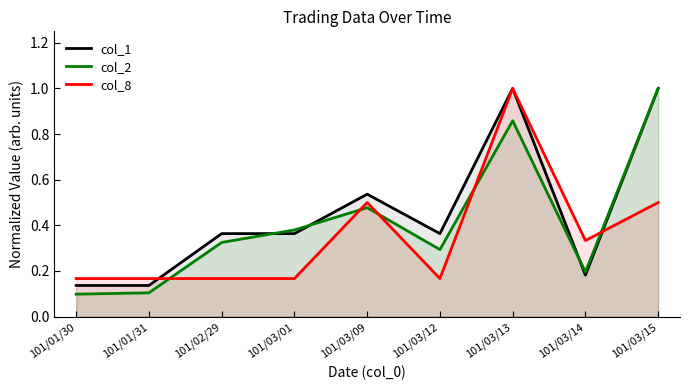

Which series changed the most between 101/01/31 and 101/03/01?

col_2